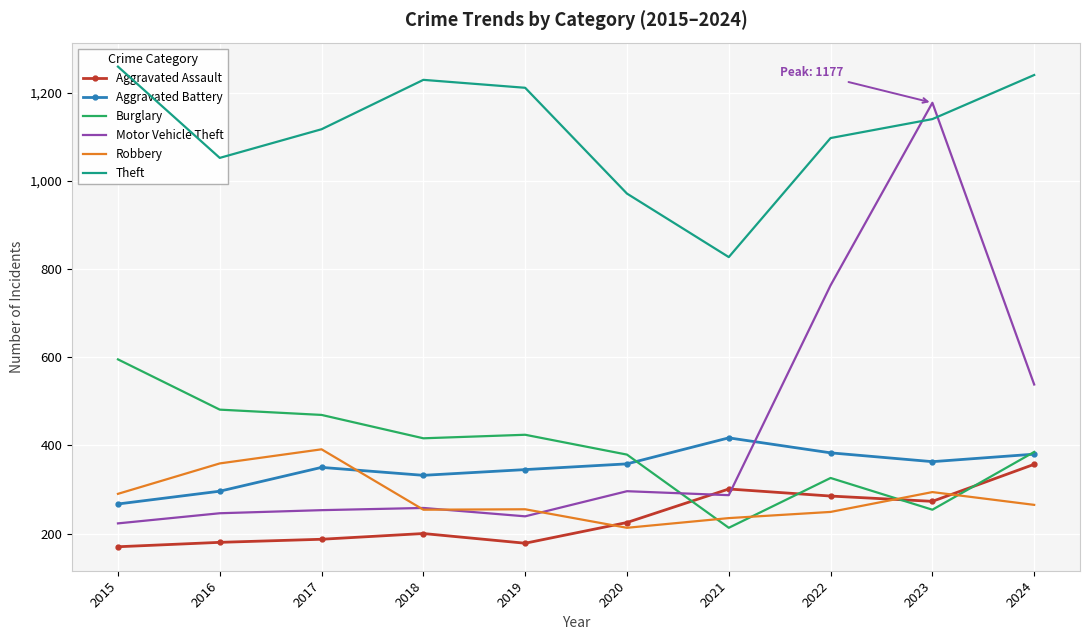

What is the value of the Aggravated Assault point at the 7th from the left?

301